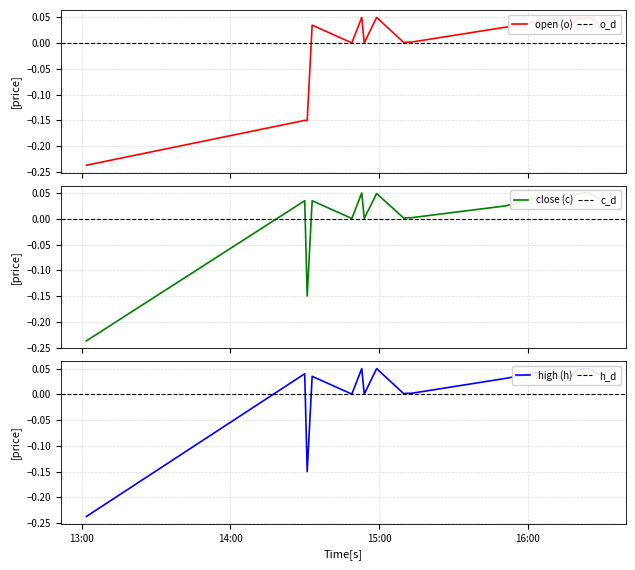

How many negative values does the c series have?

2